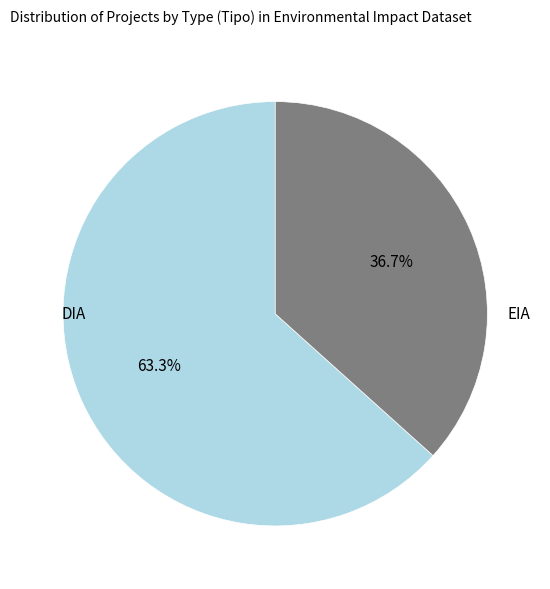

Does any single category account for the majority?

Yes